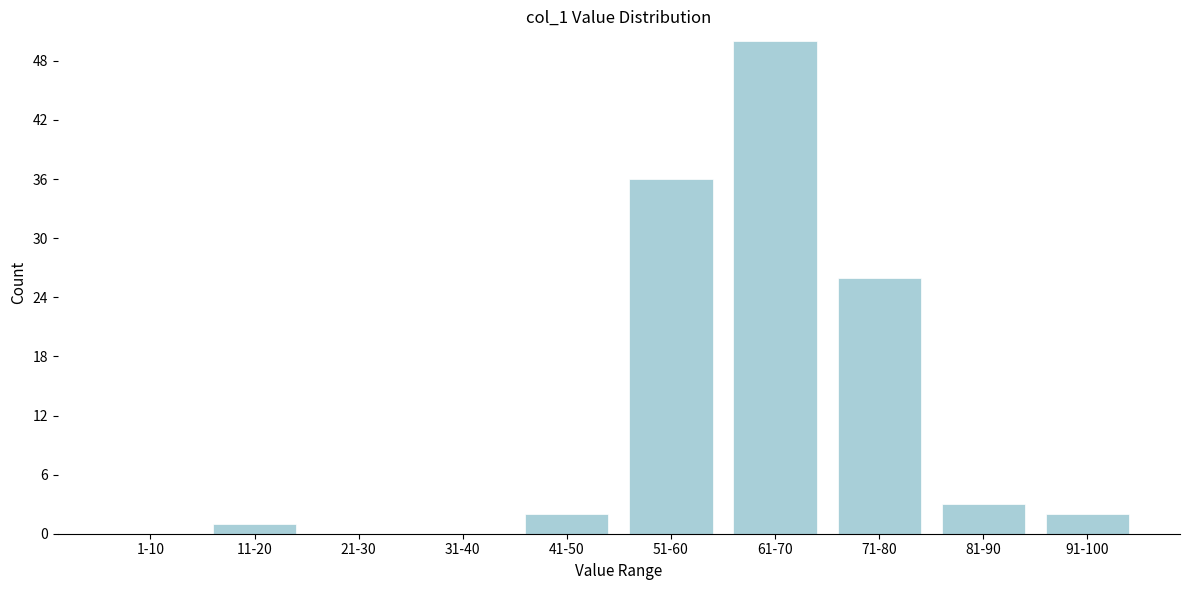

Reading left to right, extract all data points from this chart.

1-10=0	11-20=1	21-30=0	31-40=0	41-50=2	51-60=36	61-70=50	71-80=26	81-90=3	91-100=2